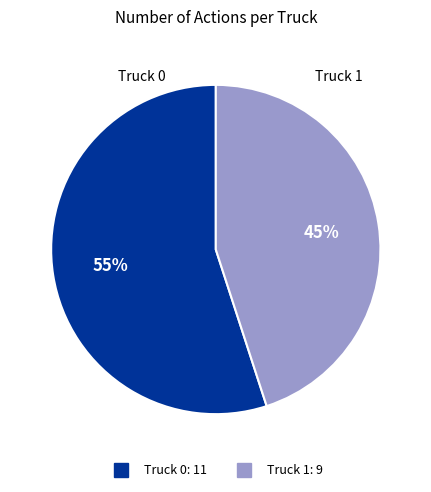

Is there any slice that represents more than half of the pie?

Yes